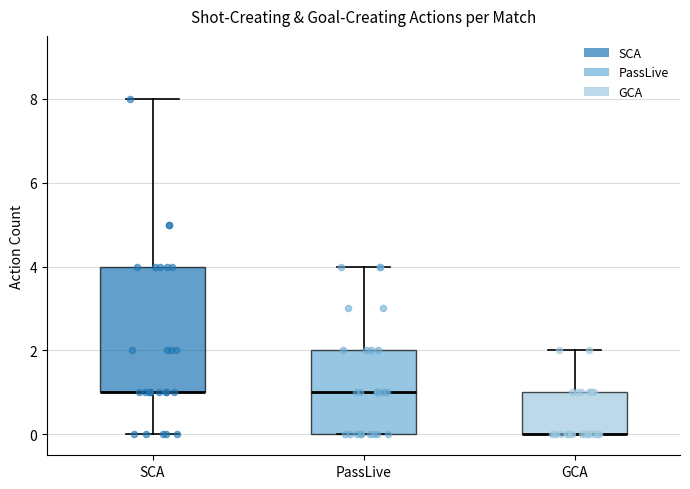

Reading left to right, transcribe this box plot: for each box, give where its median line is, the range the box spans, and where its two whiskers end, as read against the y-axis. The values are not printed on the chart, so give them approximately, as read against the axis.

SCA: median 1 (drawn on the box's lower edge), box 1 to 4, whiskers 0 to 8
PassLive: median 1, box 0 to 2, whiskers 0 to 4
GCA: median 0 (drawn on the box's lower edge), box 0 to 1, whiskers 0 to 2